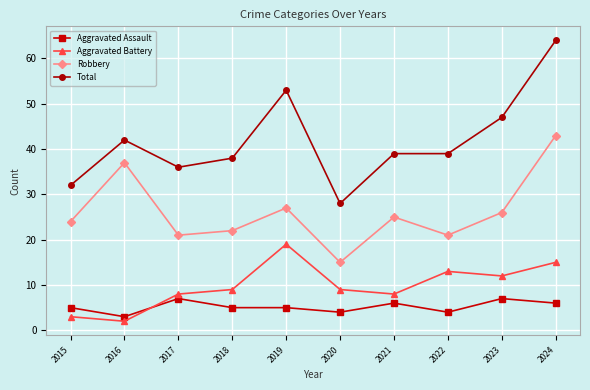

What is the spread (max minus min) of values at 2020?

24